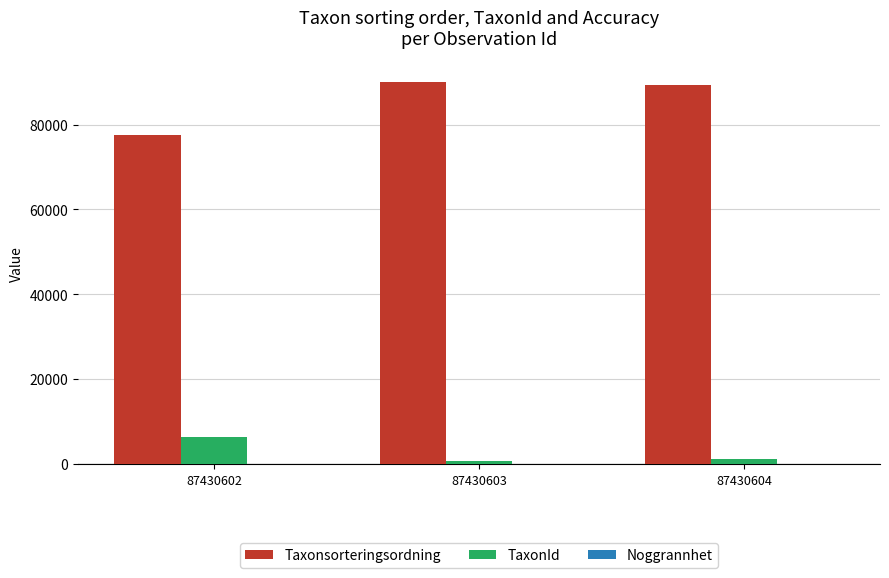

What is the spread (max minus min) of values at 87430603?

89942